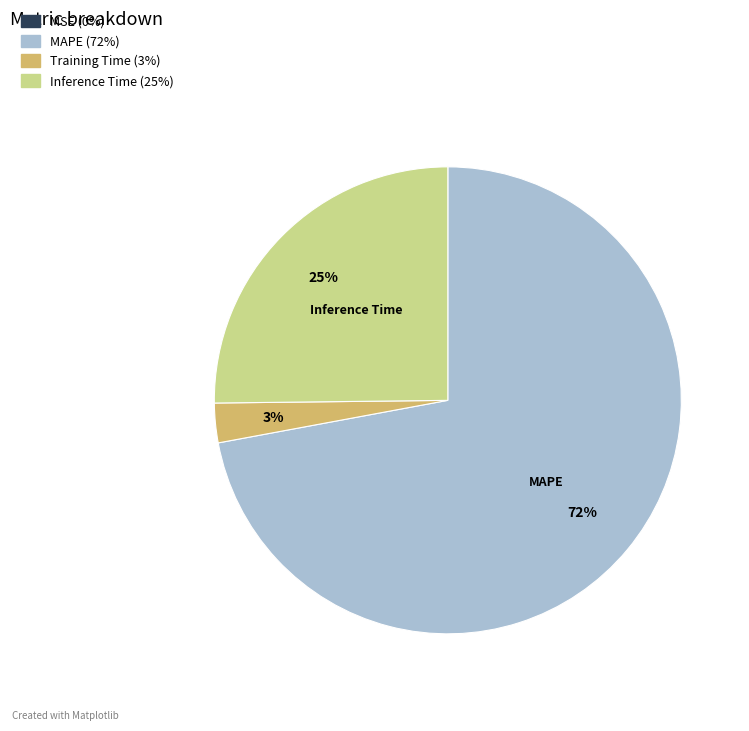

Do MAPE and Training Time together represent more than half of the pie?

Yes